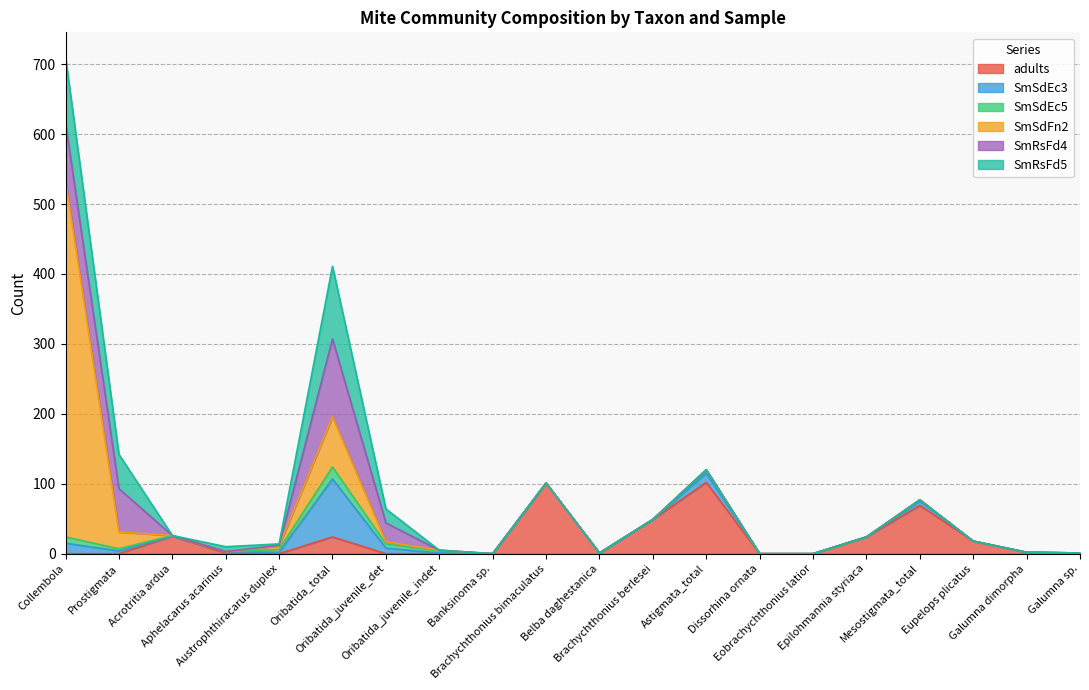

Rank the categories by SmRsFd4 value from lowest to highest.

Acrotritia ardua, Aphelacarus acarinus, Oribatida_juvenile_indet, Banksinoma sp., Brachychthonius bimaculatus, Belba daghestanica, Brachychthonius berlesei, Astigmata_total, Dissorhina ornata, Eobrachychthonius latior, Epilohmannia styriaca, Mesostigmata_total, Eupelops plicatus, Galumna dimorpha, Galumna sp., Austrophthiracarus duplex, Oribatida_juvenile_det, Prostigmata, Collembola, Oribatida_total